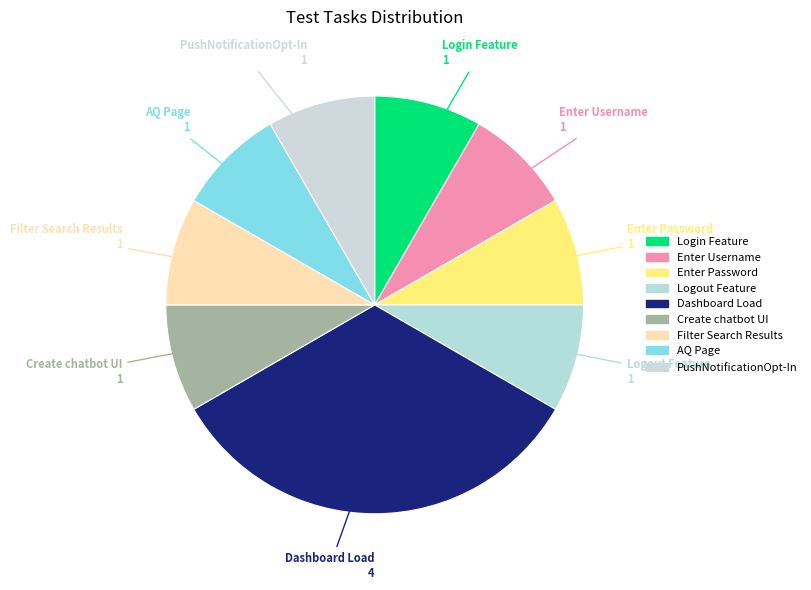

Rank the categories by value from lowest to highest.

Login Feature, Enter Username, Enter Password, Logout Feature, Create chatbot UI, Filter Search Results, AQ Page, PushNotificationOpt-In, Dashboard Load